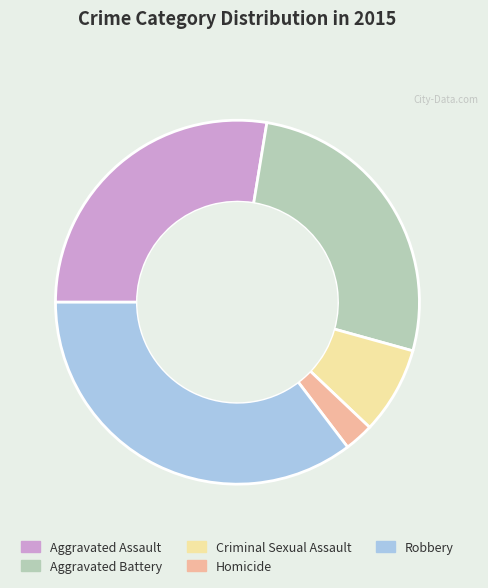

Is it true that Aggravated Battery is 27% of the pie?

True